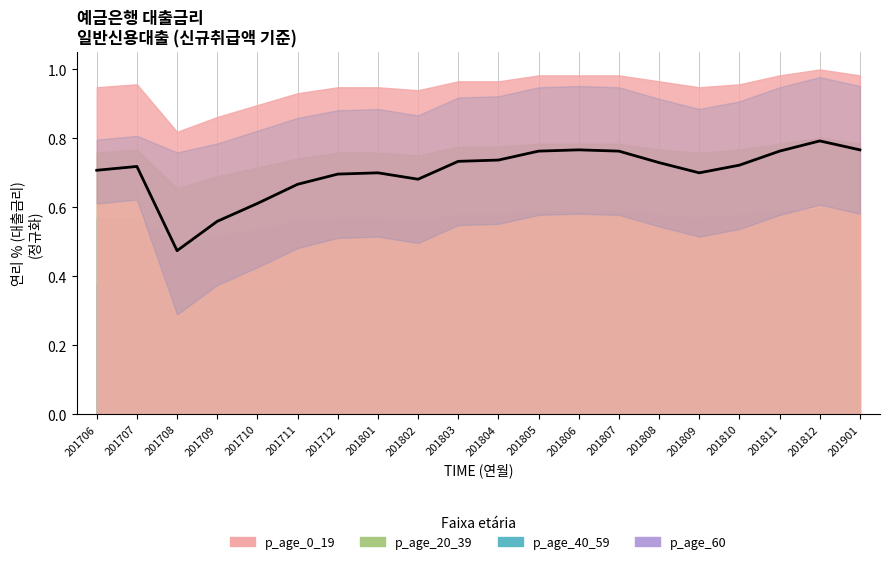

Rank the categories by value from lowest to highest.

201708, 201709, 201710, 201711, 201802, 201712, 201801, 201809, 201706, 201707, 201810, 201808, 201803, 201804, 201805, 201807, 201811, 201806, 201901, 201812